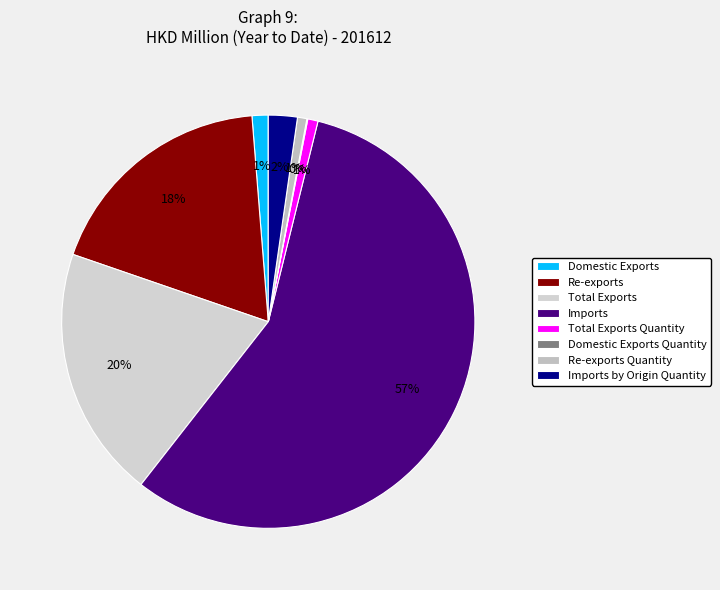

Does Total Exports Quantity represent more than half of the total?

No